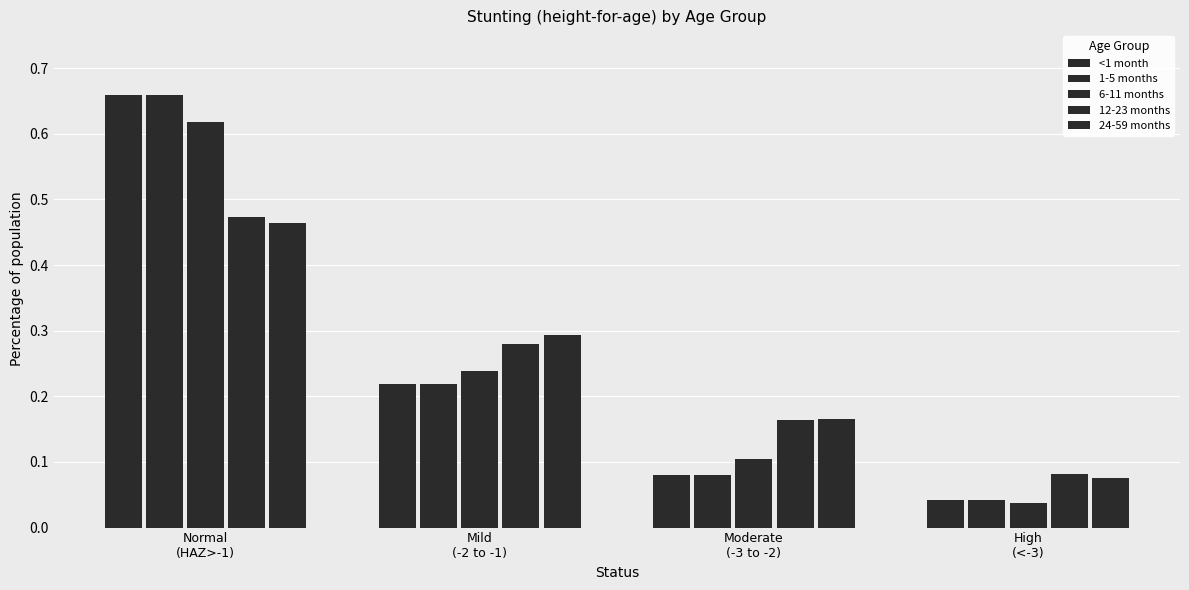

Does the chart contain stacked bars?

No